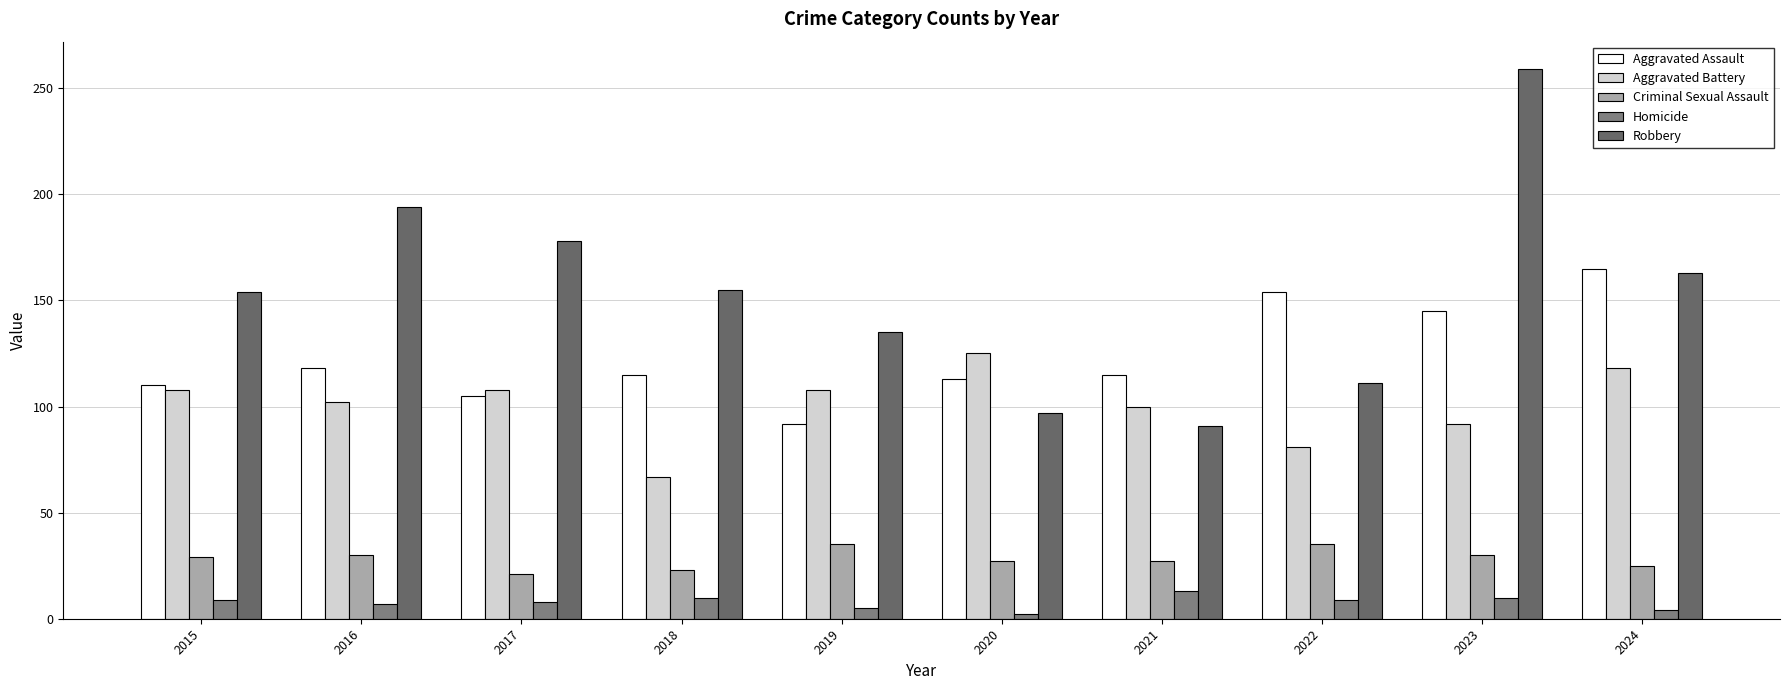

What is the difference between the second highest and minimum values in the Aggravated Assault series?

62